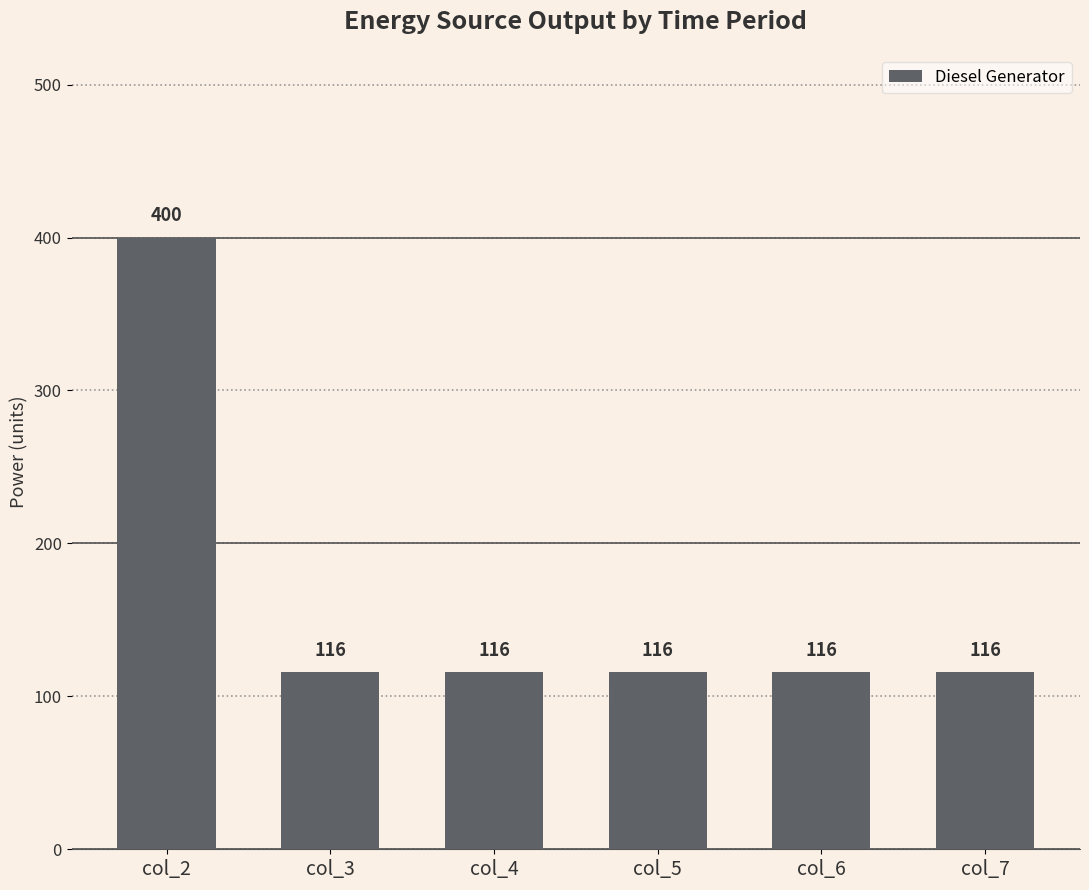

What value does the data have at col_7?

116